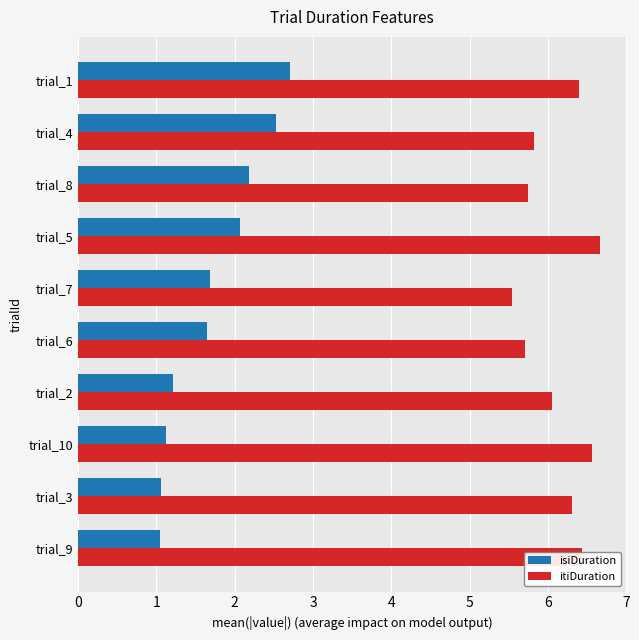

The value of isiDuration at trial_7 is 2.6. True or false?

False